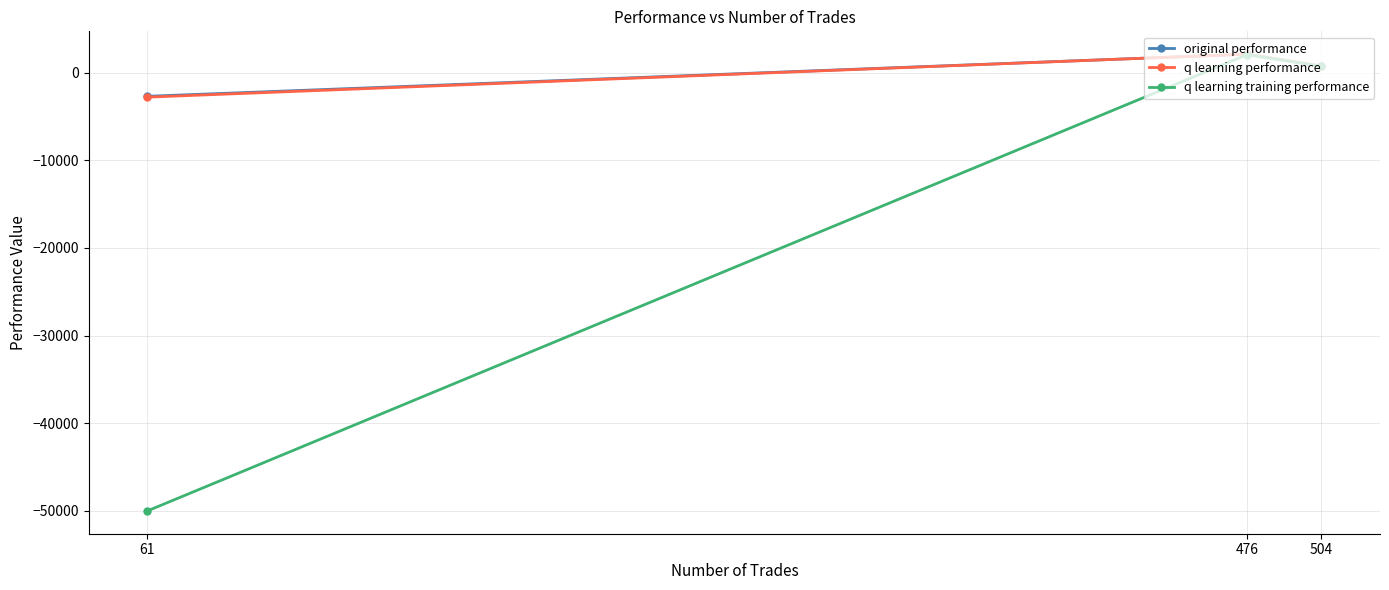

Reading right to left, what are all the values shown in this chart?

original performance: 504=704.8	476=2093.0	61=-2704.6
q learning performance: 504=748.9	476=2100.4	61=-2802.8
q learning training performance: 504=730.2	476=2044.9	61=-50000.0